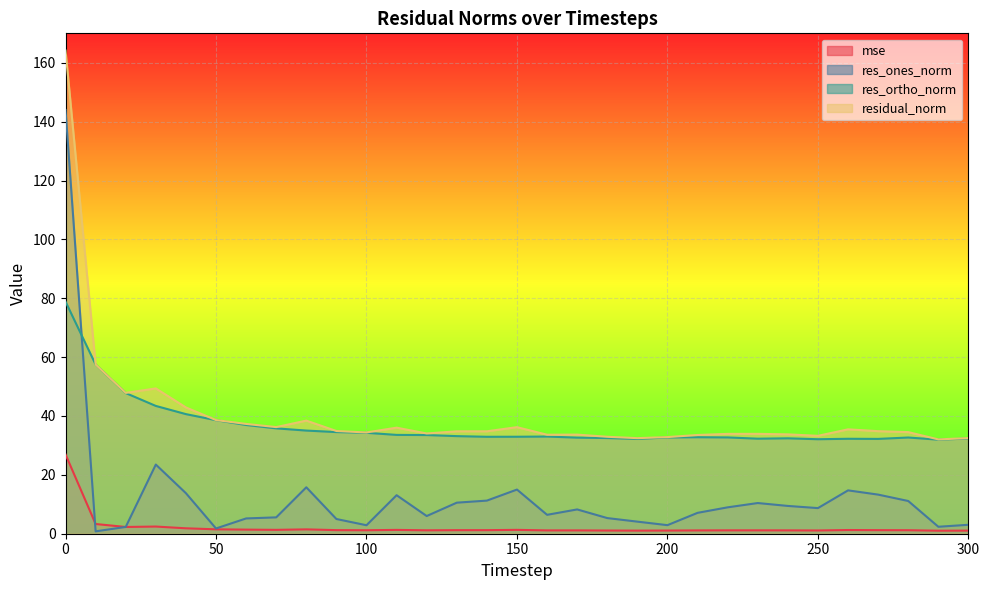

How many data points in res_ortho_norm are less than 32?

1